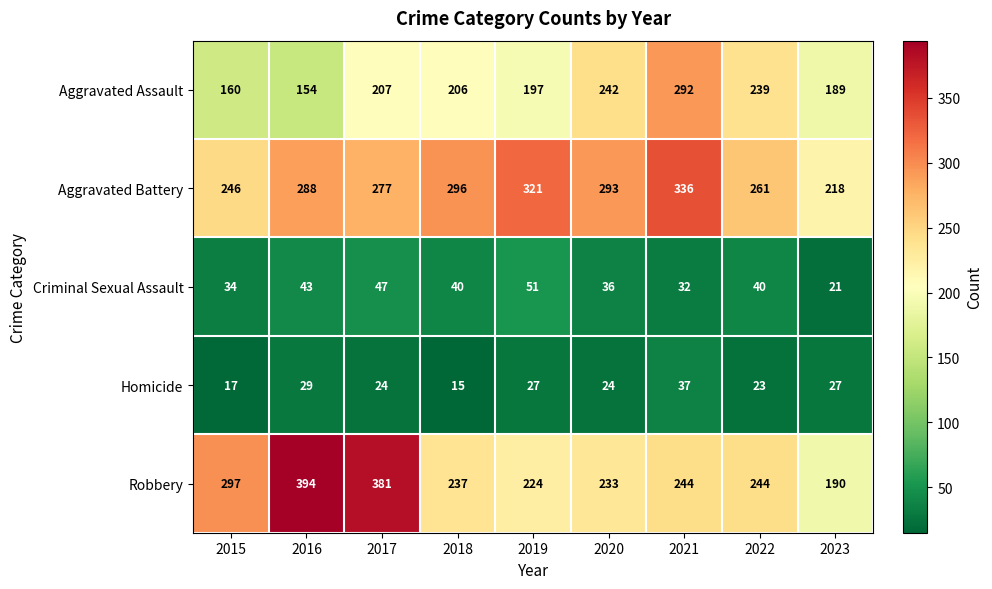

What is the spread (max minus min) of values at 2021?

304